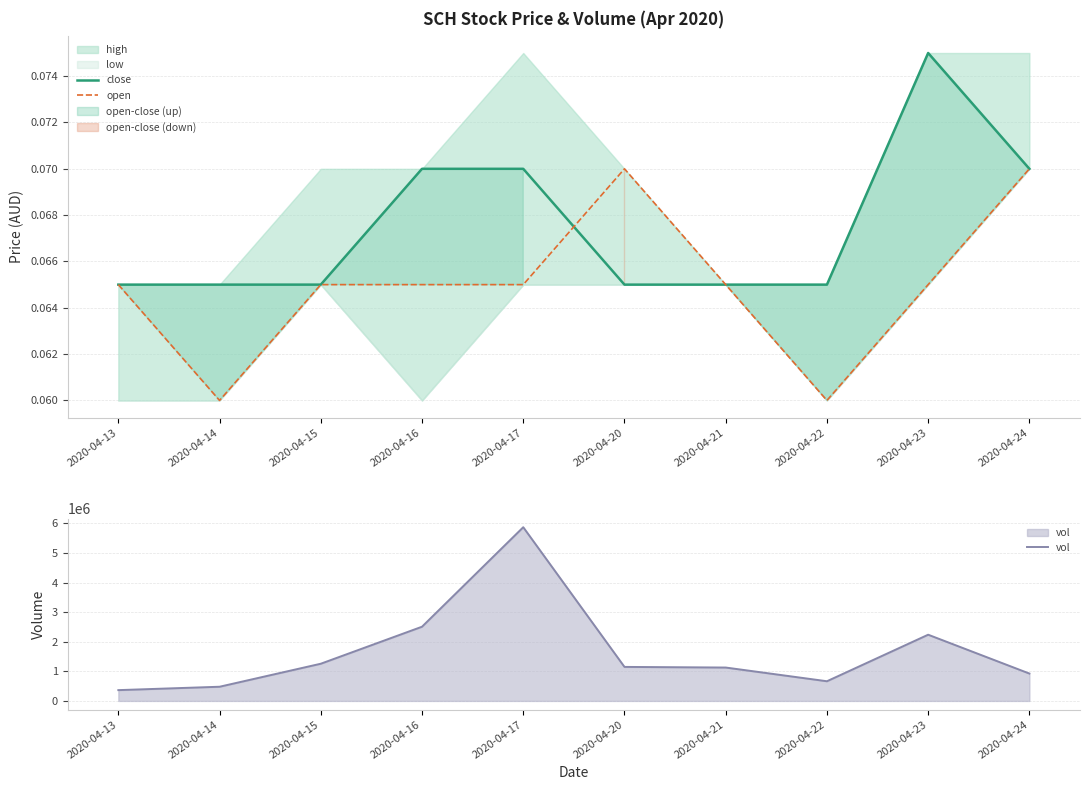

Does the chart display data point markers on the line(s)?

No